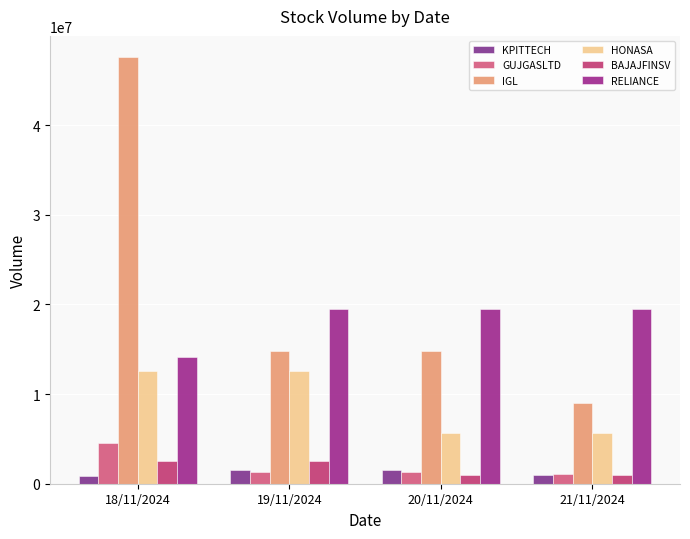

Which series has the largest total across all categories?

IGL